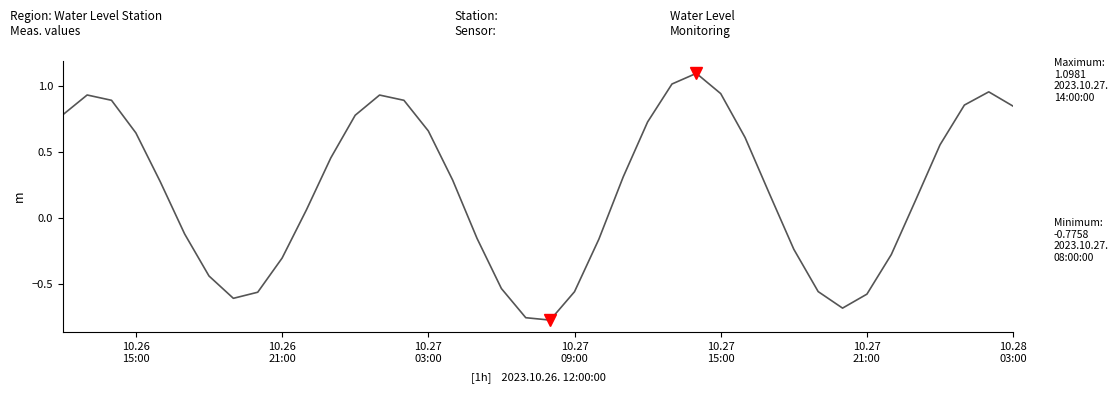

What is the greatest value displayed?

1.1